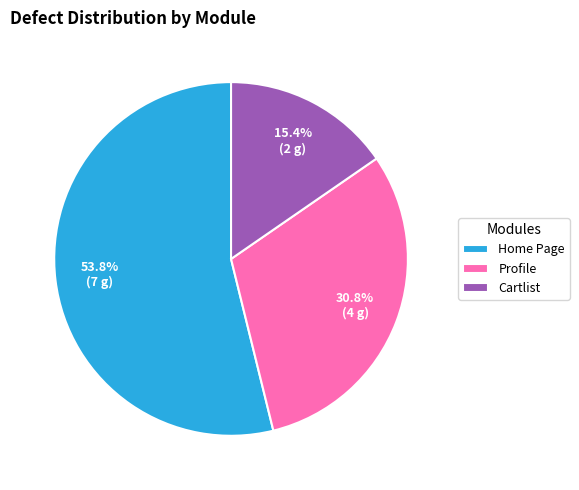

To the nearest percent, what is the average slice percentage?

33%